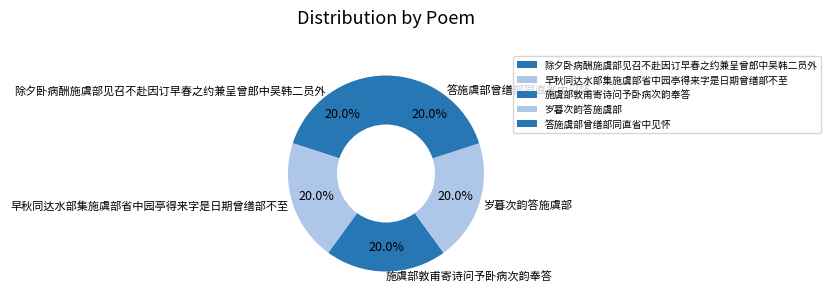

What is the ratio of the value at 除夕卧病酬施虞部见召不赴因订早春之约兼呈曾郎中吴韩二员外 to the value at 答施虞部曾缮部同直省中见怀?

1.0